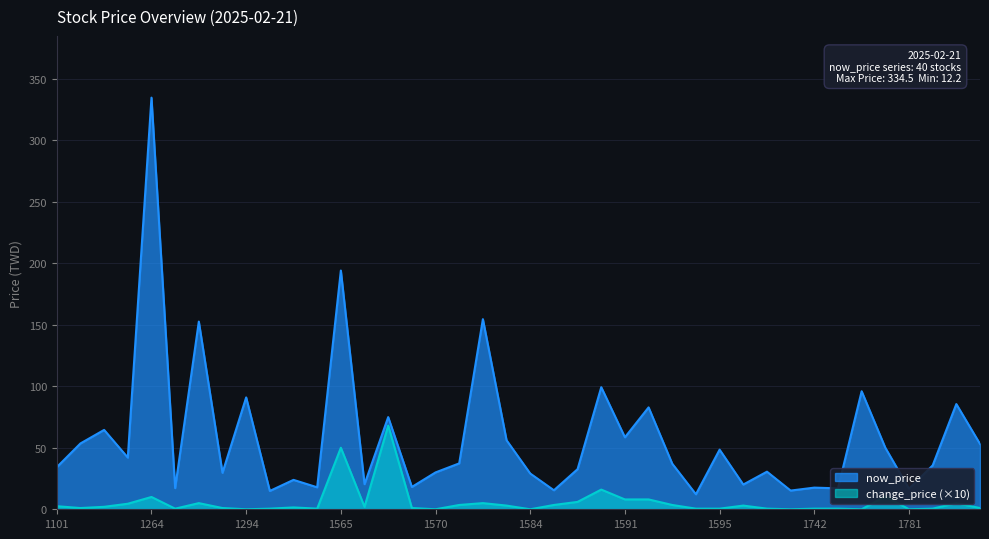

Where is the first local maximum?

1259